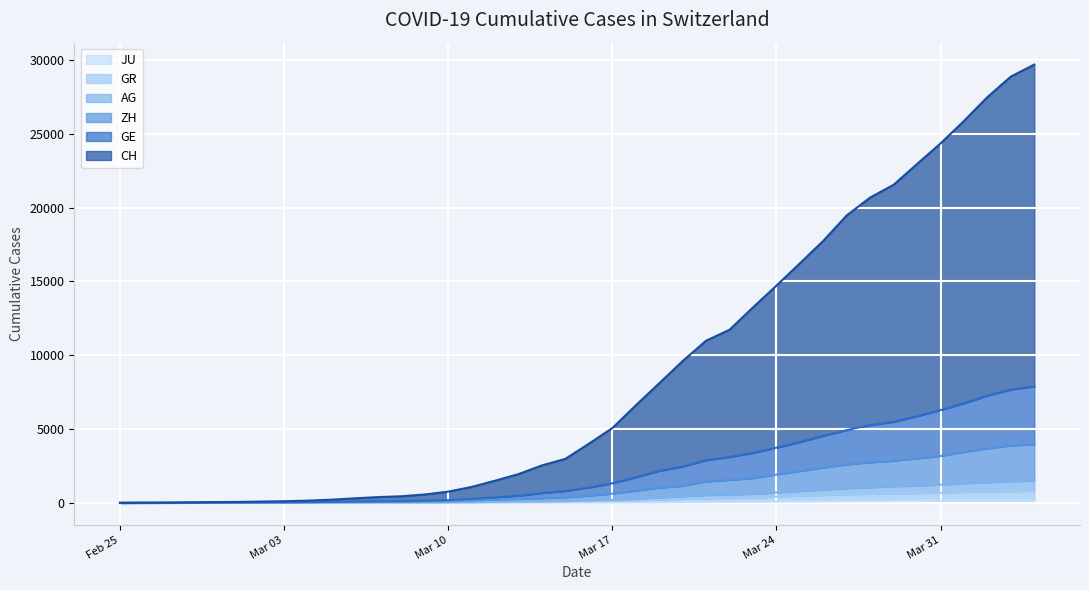

What is the average value of the ZH series?

1166